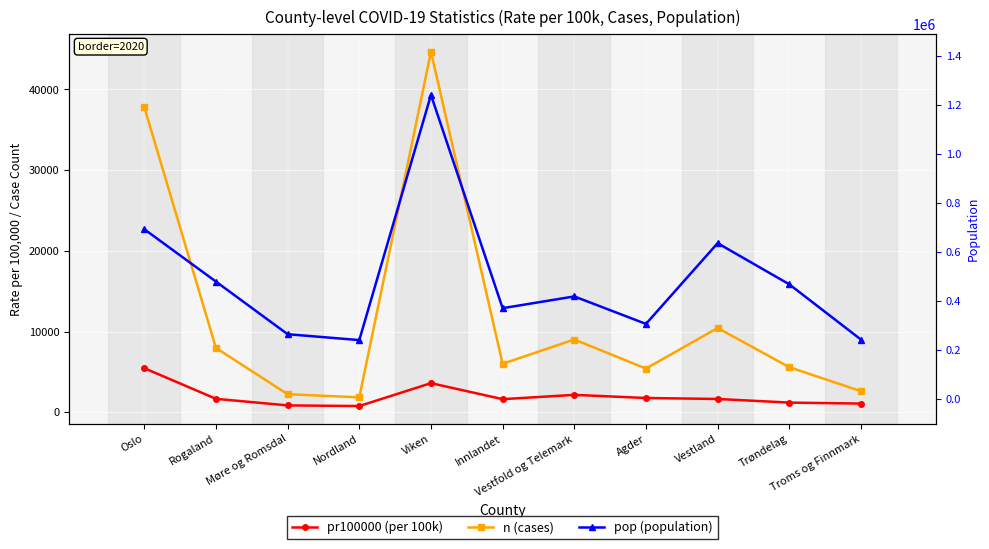

What are all the series names shown in the legend?

pr100000 (per 100k), n (cases), pop (population)